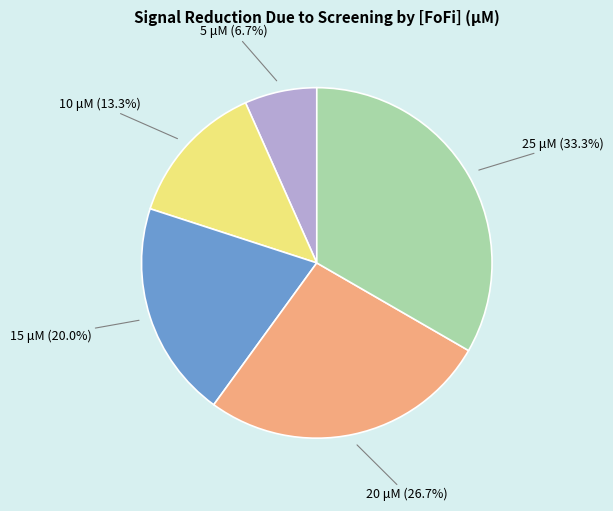

Approximately how many times larger is the value at 10 μM (13.3%) compared to 25 μM (33.3%)?

0.4